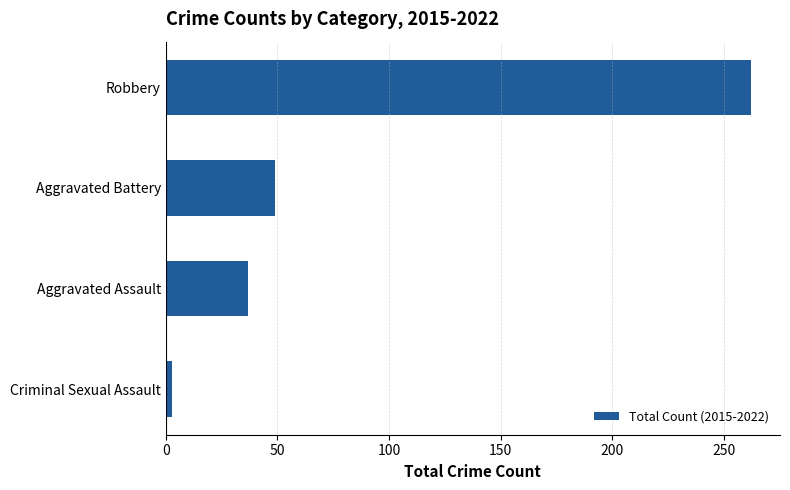

List the labels in order of value, largest first.

Robbery, Aggravated Battery, Aggravated Assault, Criminal Sexual Assault